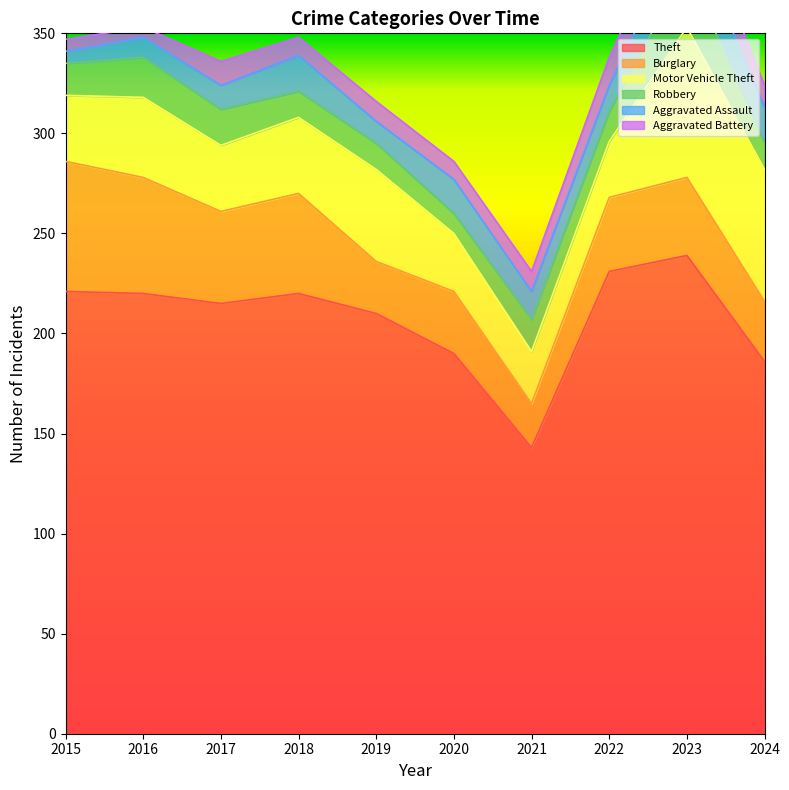

How many lines are shown in the chart?

6